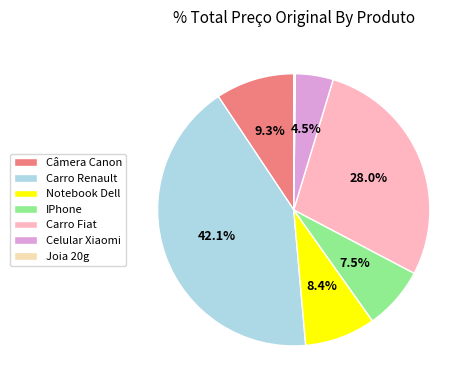

Between IPhone and Câmera Canon, which is larger?

Câmera Canon